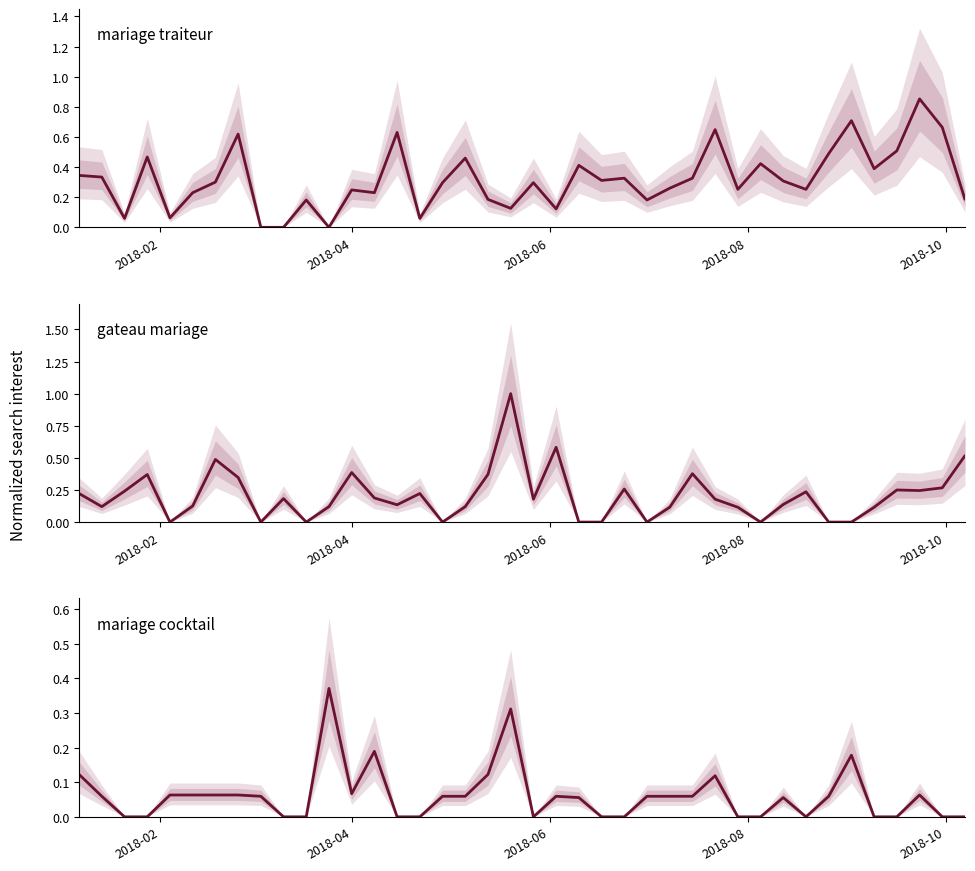

True or false: mariage cocktail has a value of 0.1 at 19.

False